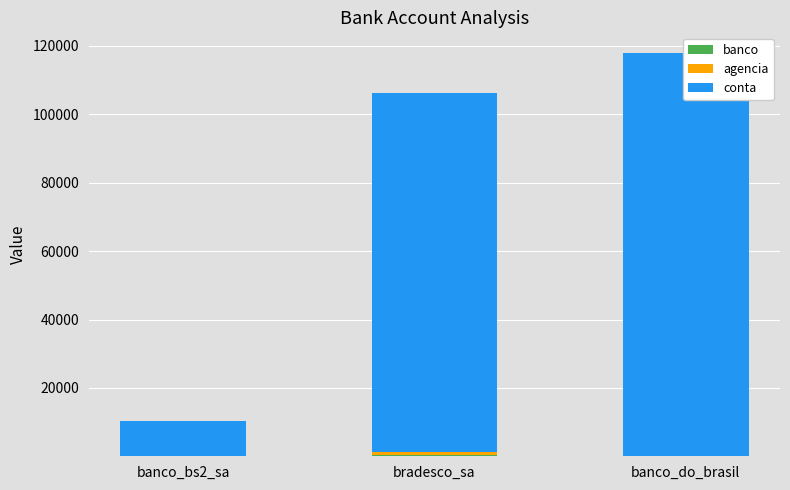

How many series are shown in this chart?

3